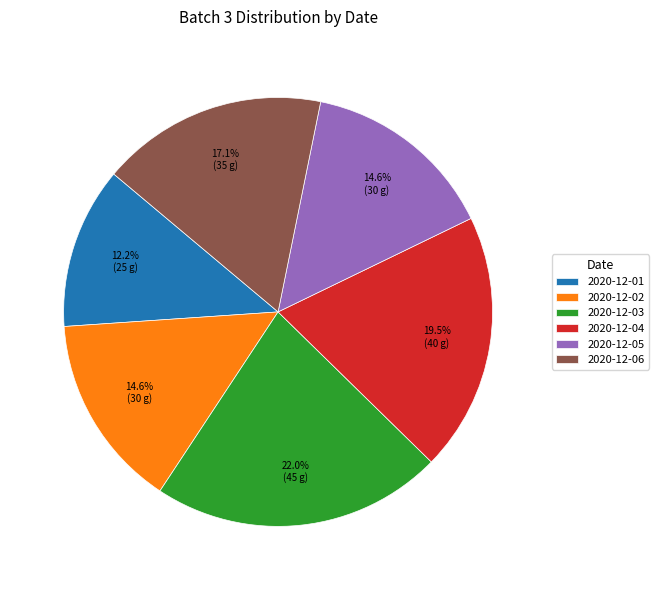

Approximately how many times larger is the value at 2020-12-01 compared to 2020-12-06?

0.7